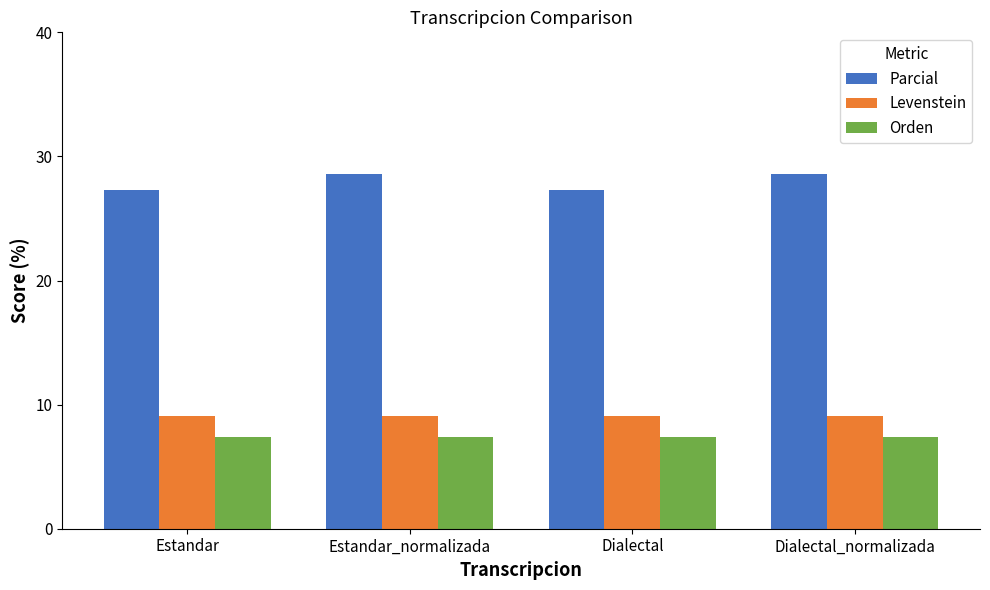

What is the average value of the Parcial series?

27.9